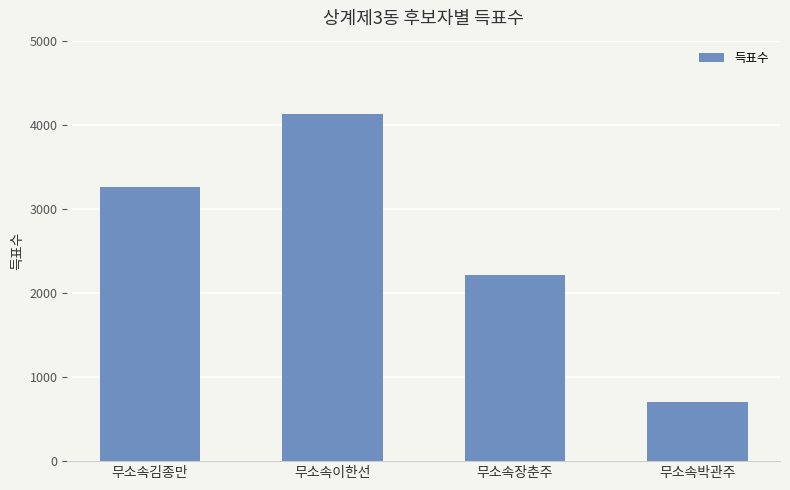

Reading right to left, what are all the values shown in this chart?

709	2218	4124	3257